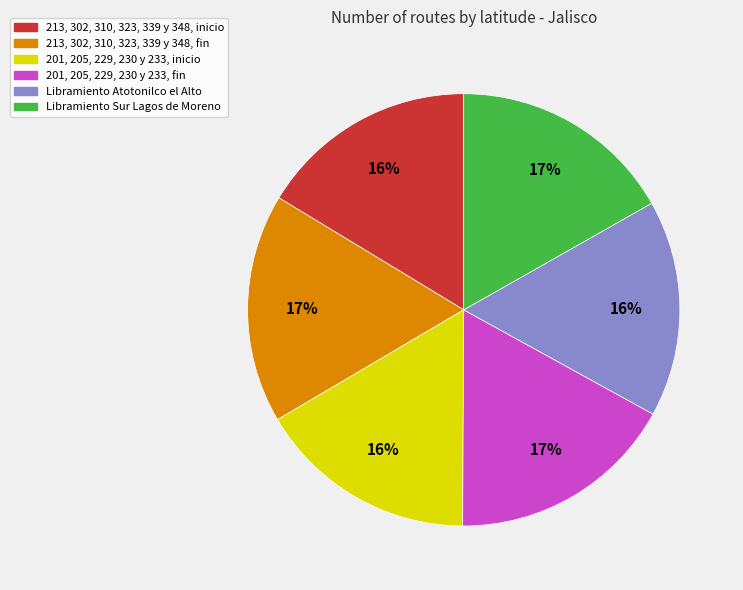

Approximately how many times larger is the value at 201, 205, 229, 230 y 233, inicio compared to 213, 302, 310, 323, 339 y 348, inicio?

1.0